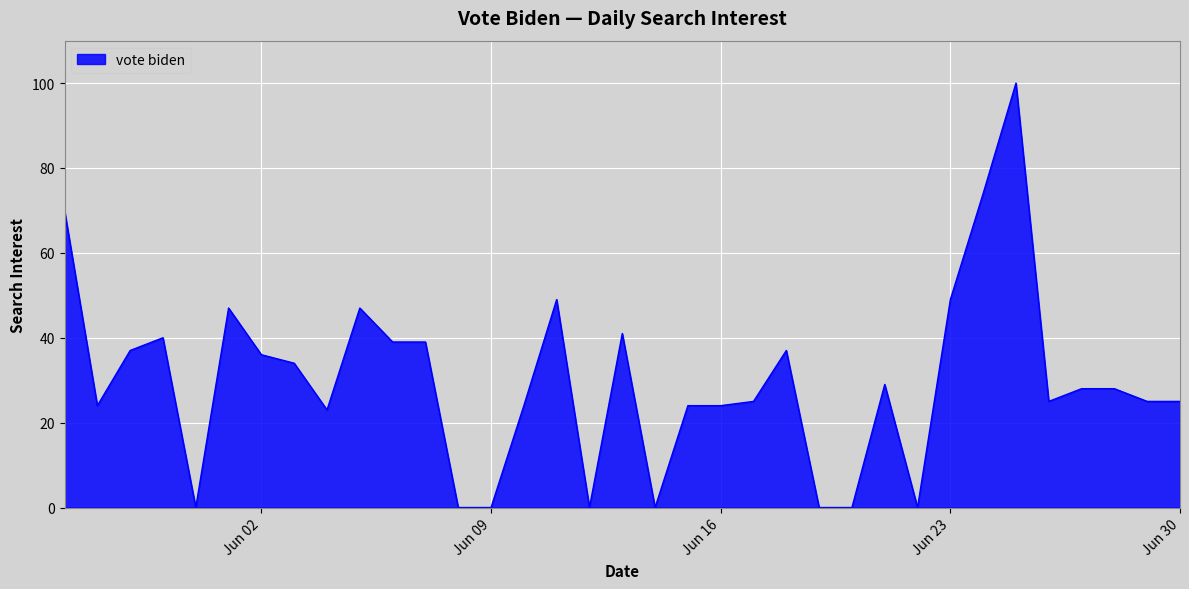

Does the chart display data point markers on the line(s)?

No